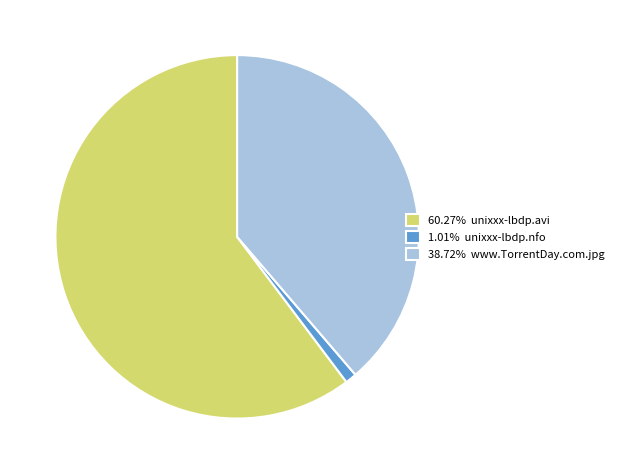

How many segments does this pie chart have?

3